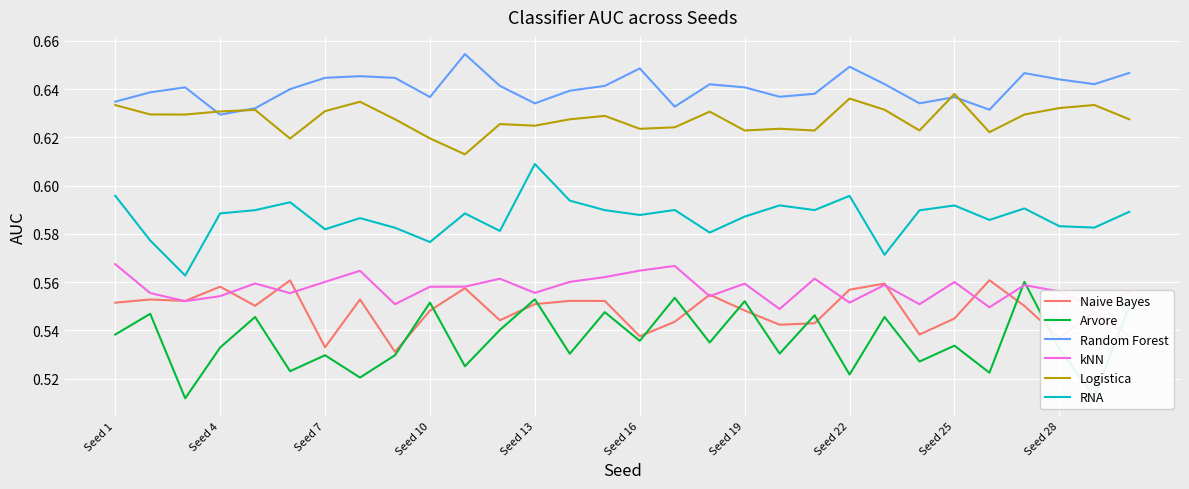

Which series has the largest total across all categories?

Random Forest